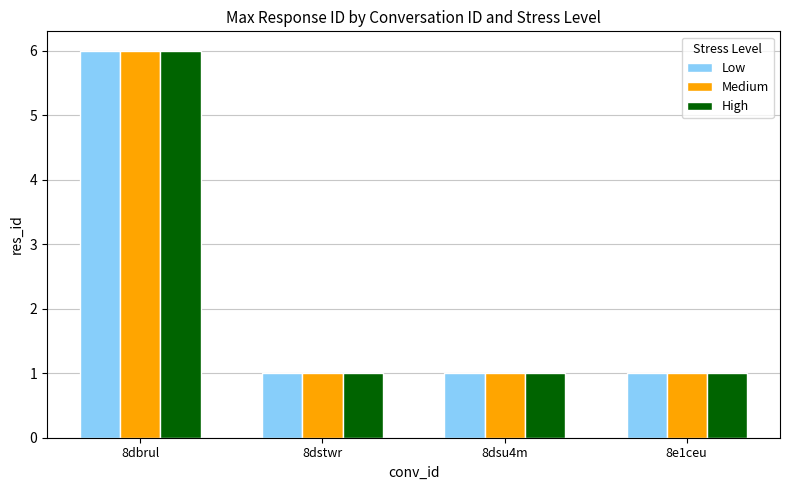

What is the greatest value displayed?

6